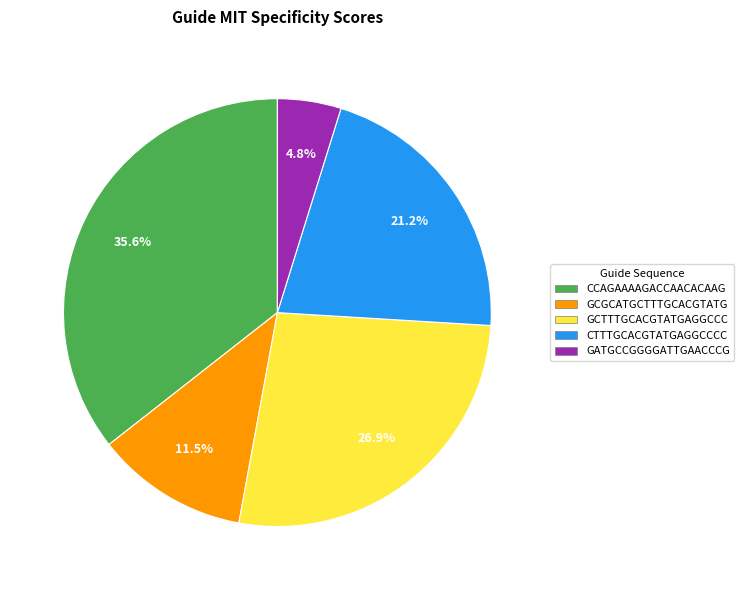

Which slice is the largest?

CCAGAAAAGACCAACACAAG